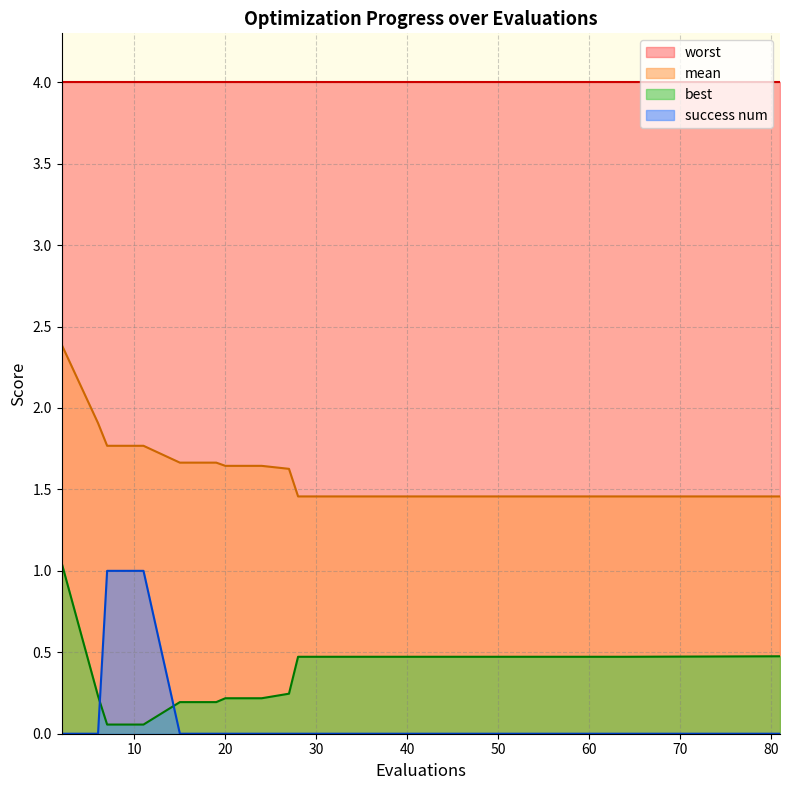

Read the best value at 60.

0.5